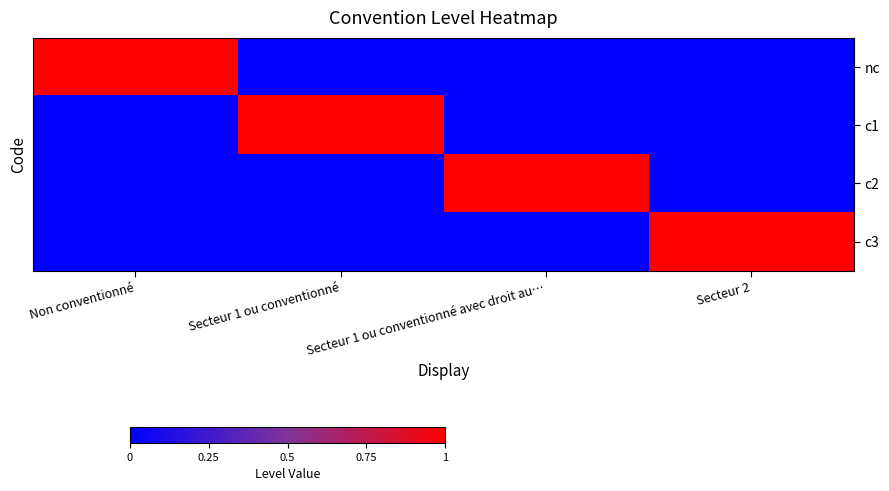

Between Secteur 1 ou conventionné avec droit au… and Non conventionné, which is larger?

Non conventionné